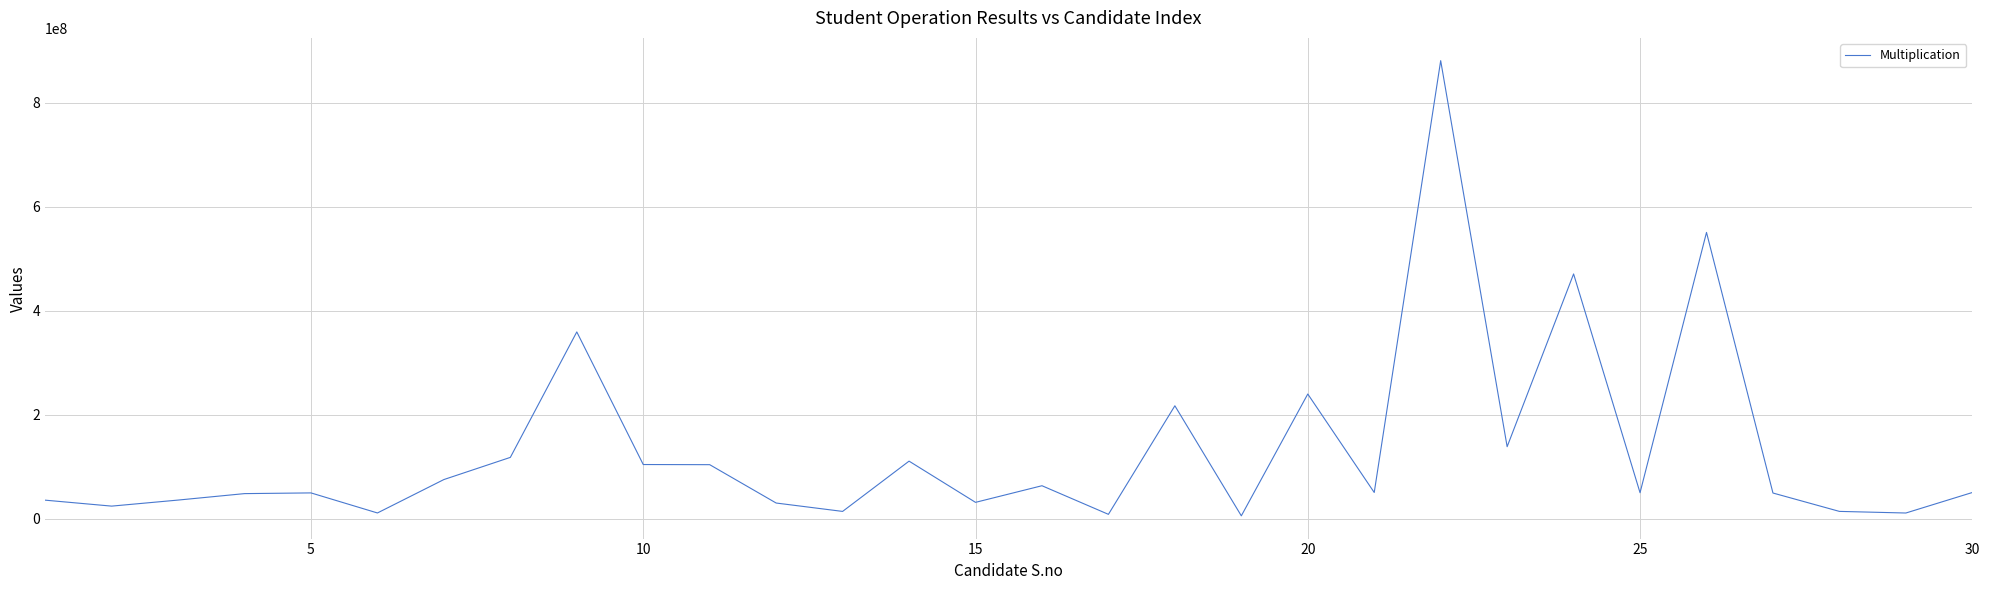

Does the chart have visible grid lines?

Yes